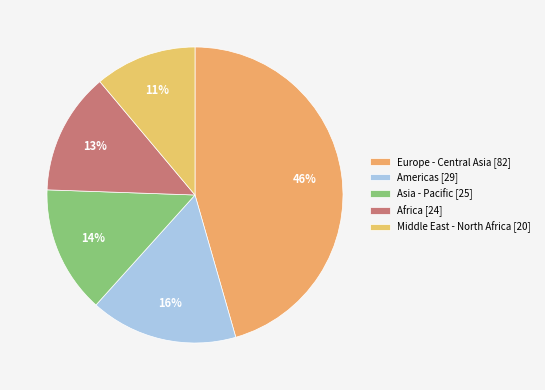

How many slices are in this pie chart?

5